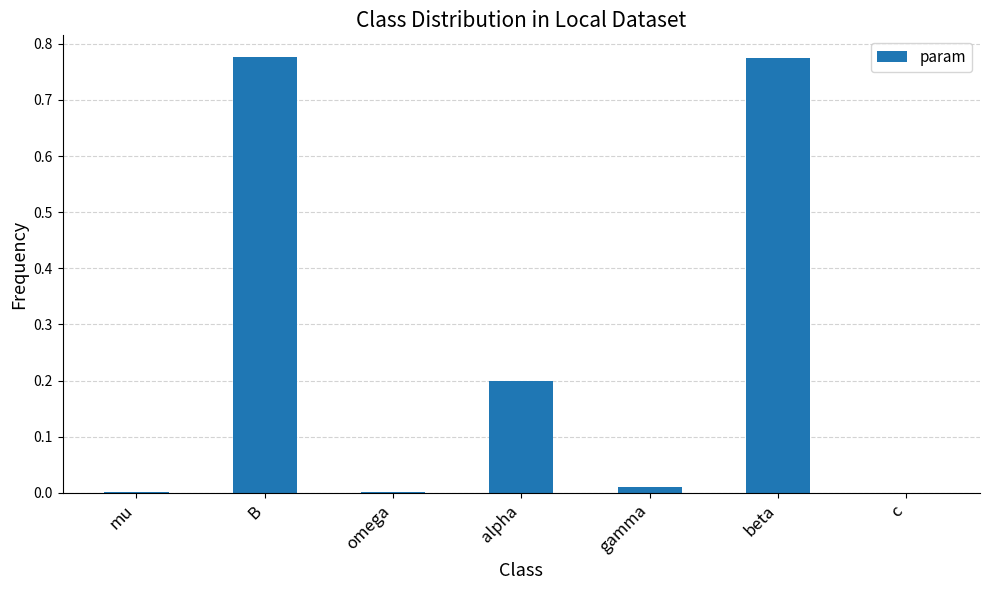

What is the sum of all values?

1.8